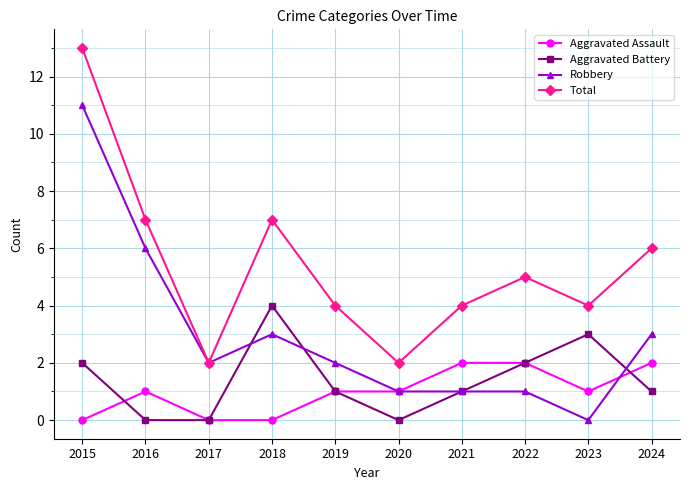

Where is Robbery nearest to the value 5?

2016